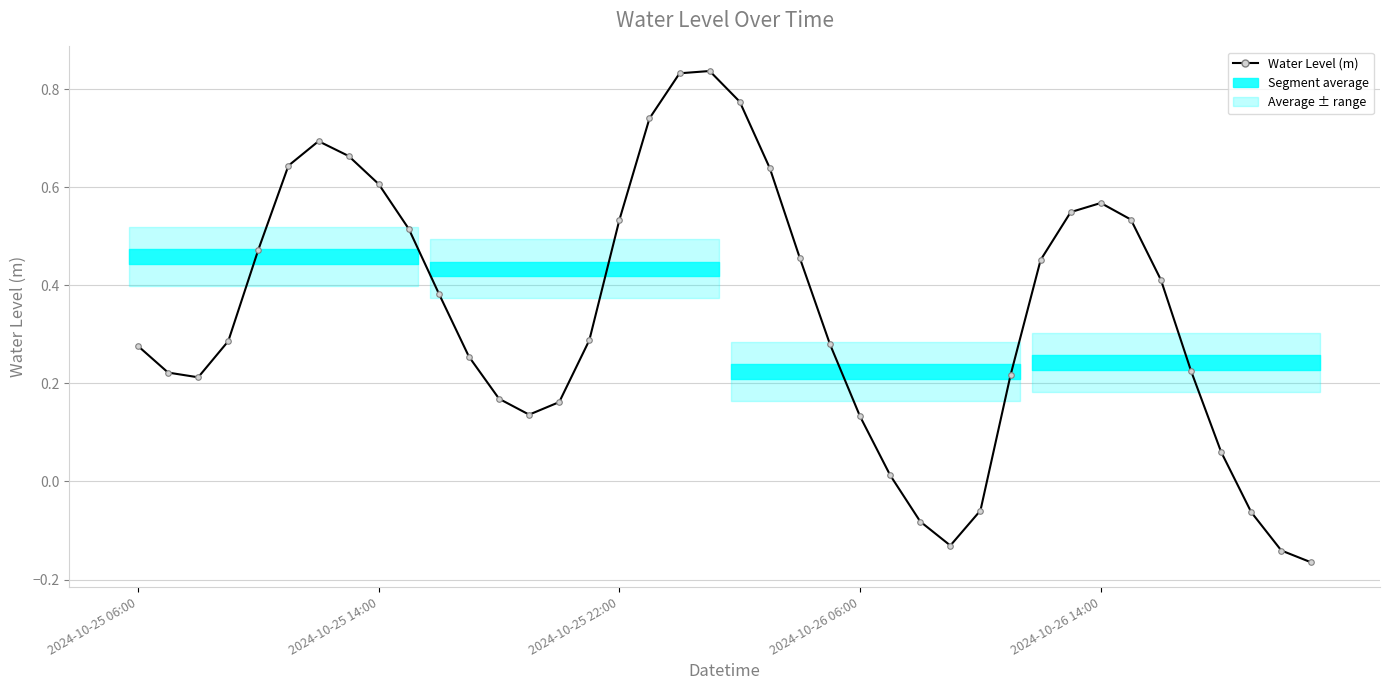

What is the difference between the maximum and minimum values?

1.0